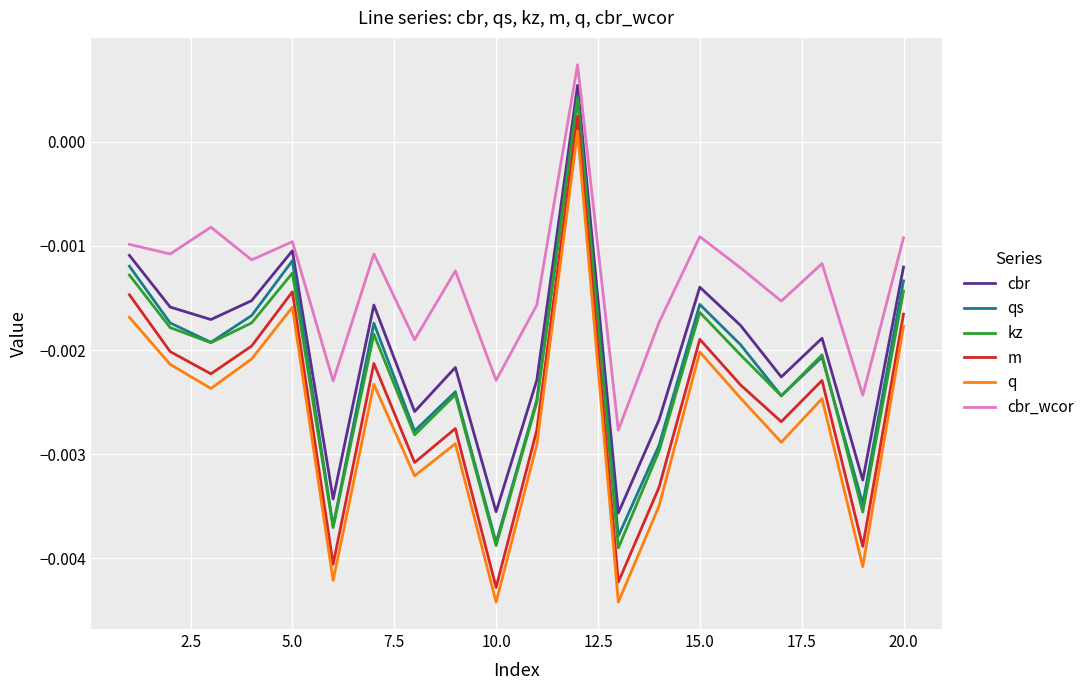

In cbr, how many points are higher than both neighbors (excluding endpoints)?

6